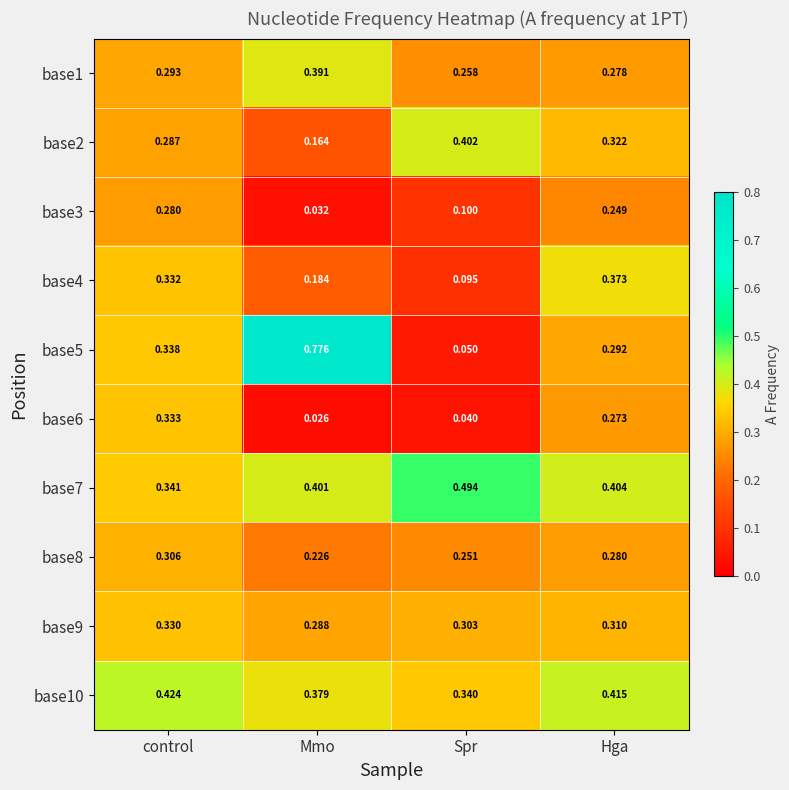

At which category is the sum across all series the highest?

control